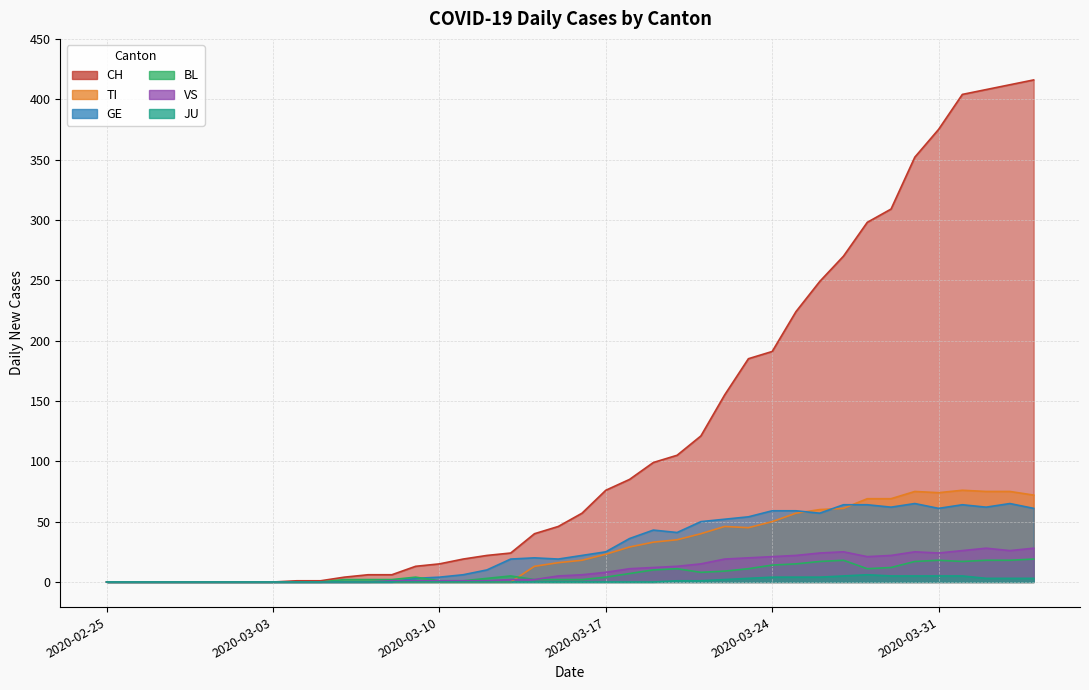

What is the difference between the maximum and minimum values in the CH series?

416